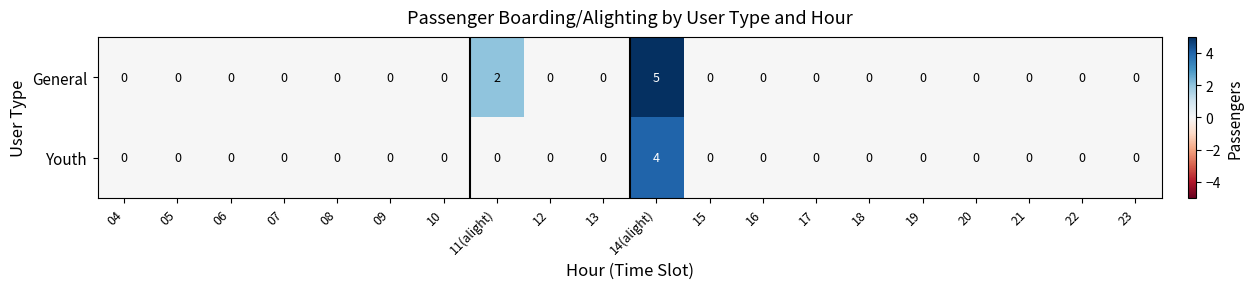

Which series has the largest total across all categories?

General